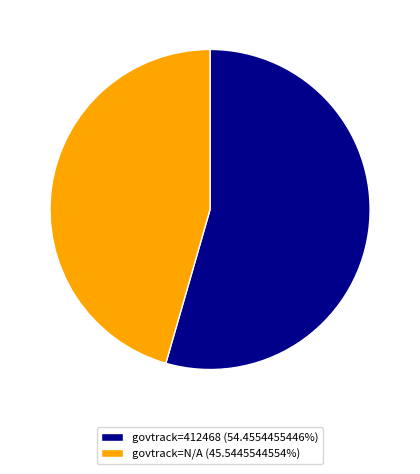

Does govtrack=N/A (45.5445544554%) represent more than half of the total?

No